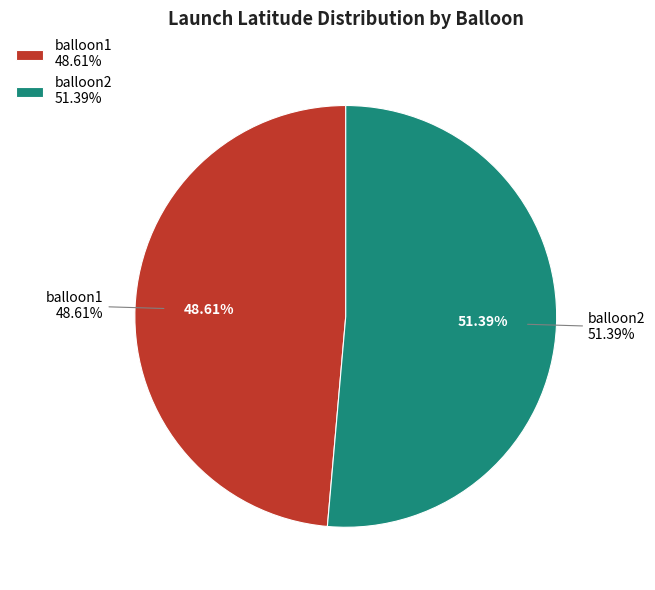

To the nearest percent, what is the difference between the largest and smallest slice percentages?

3%